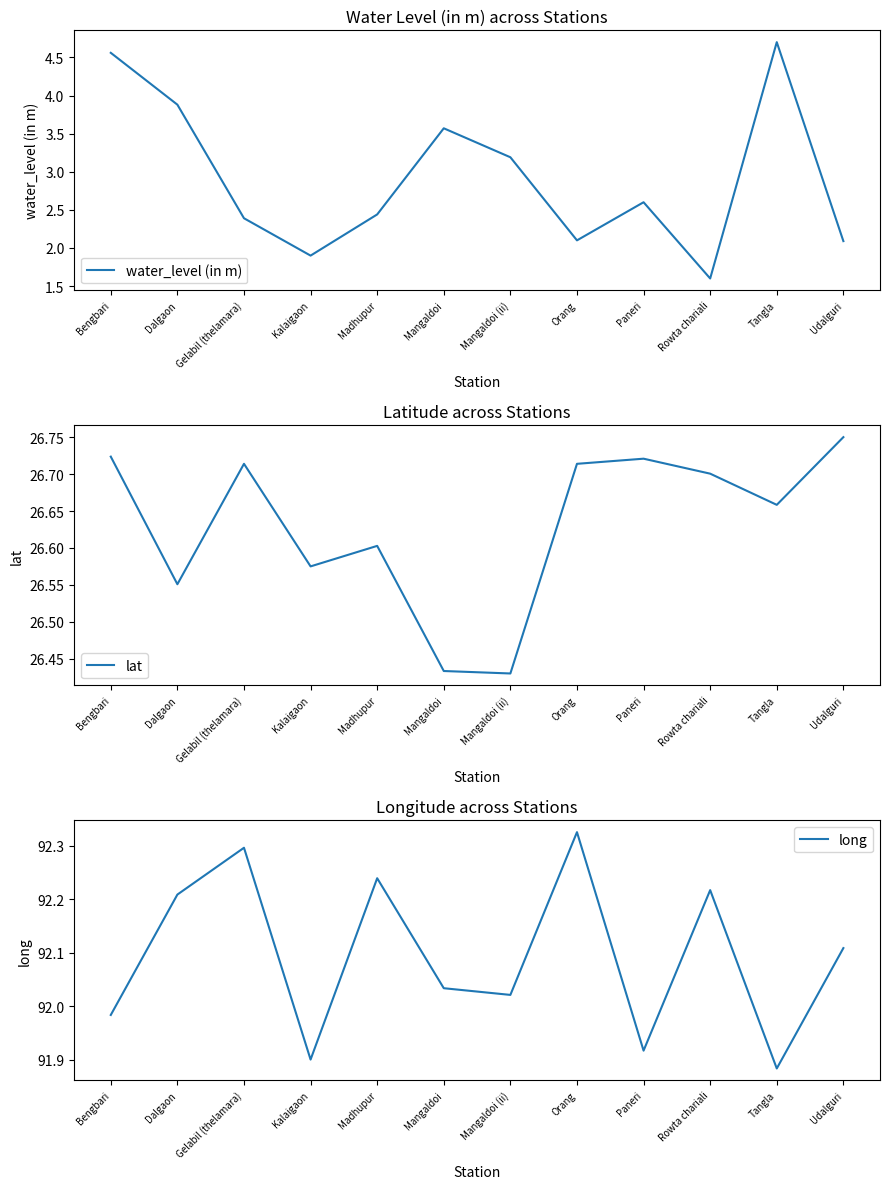

Does the chart display data point markers on the line(s)?

No